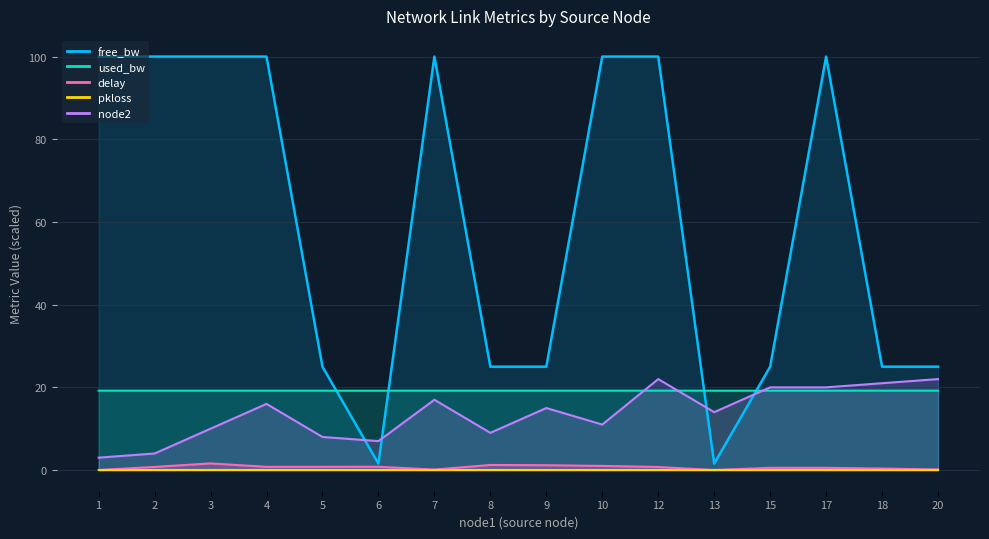

What is the difference between the maximum and minimum values in the free_bw series?

98.5